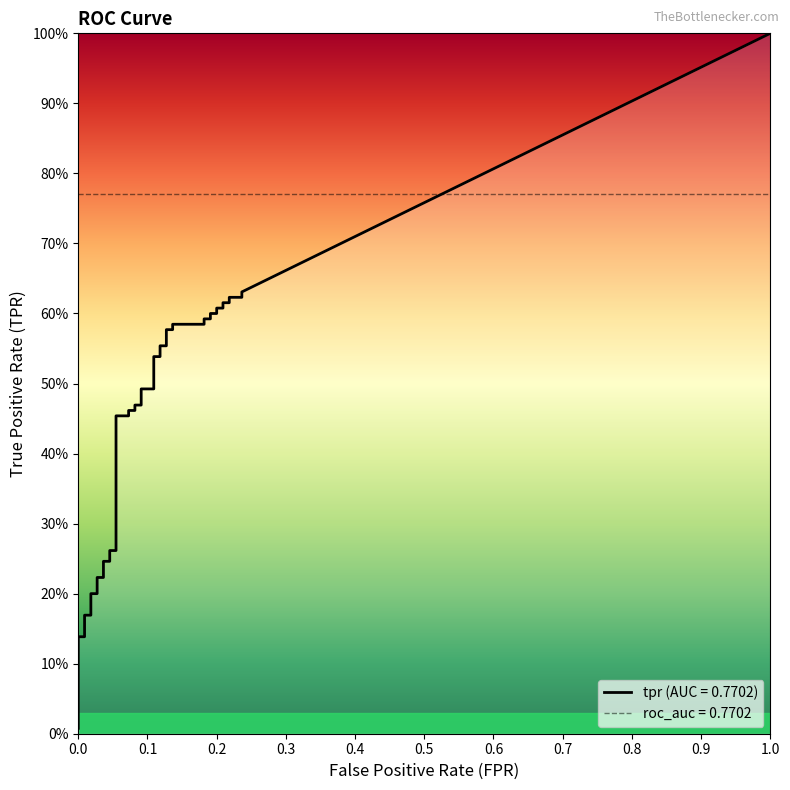

The value of fpr at 36 is 0.2. True or false?

True